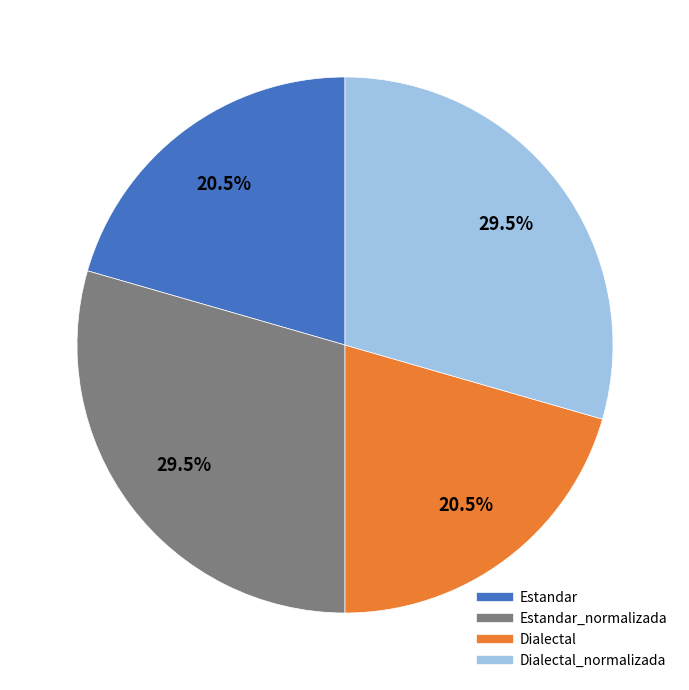

Is there any slice that represents more than half of the pie?

No